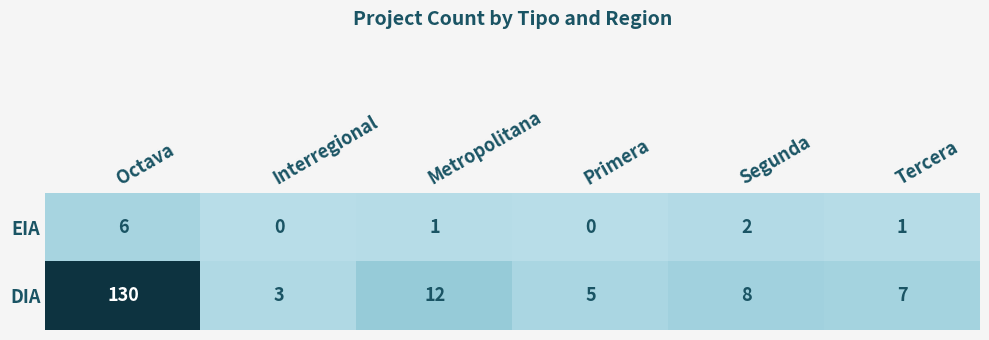

How many values in the EIA series are below 1?

2